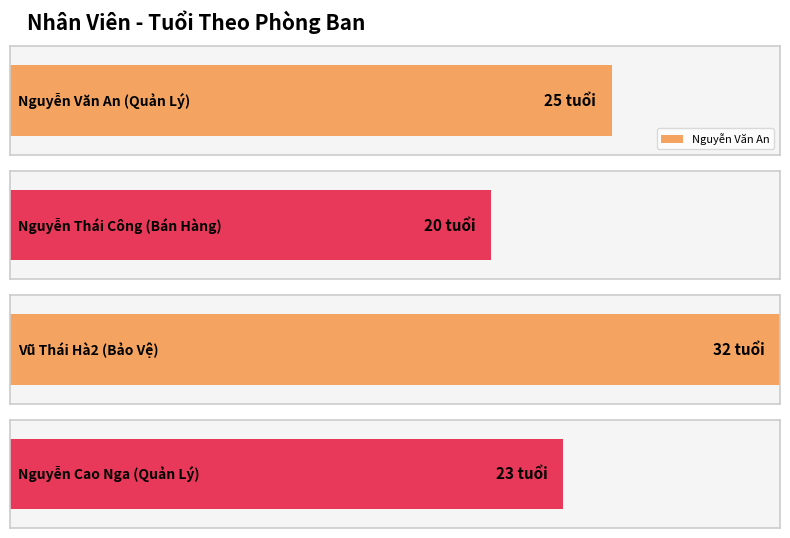

At which label does the data first exceed 25?

Bảo Vệ (NV03)